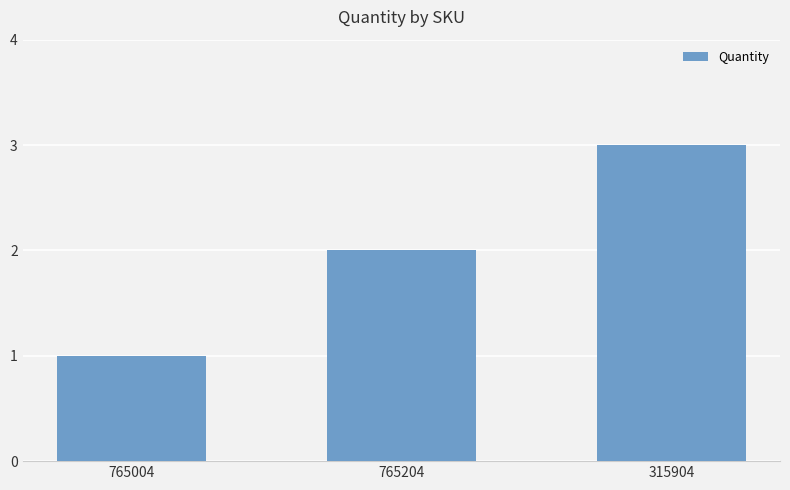

Reading left to right, transcribe all the data shown in this chart.

765004=1	765204=2	315904=3